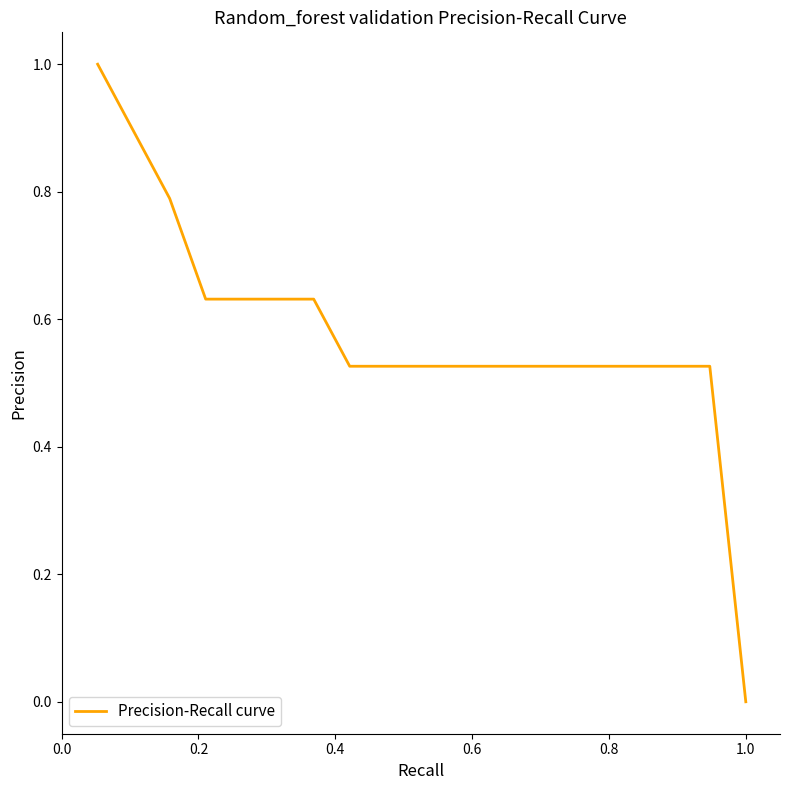

What is the greatest value displayed?

1.0